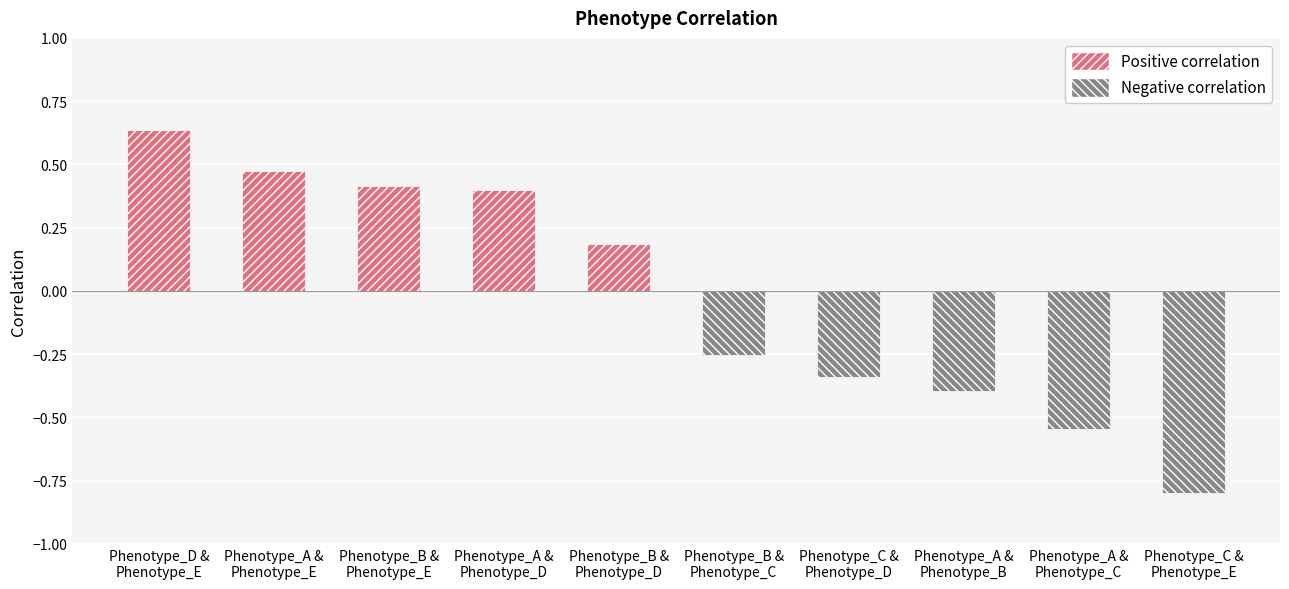

What is the label of the 3rd bar from the right?

Phenotype_A &
Phenotype_B